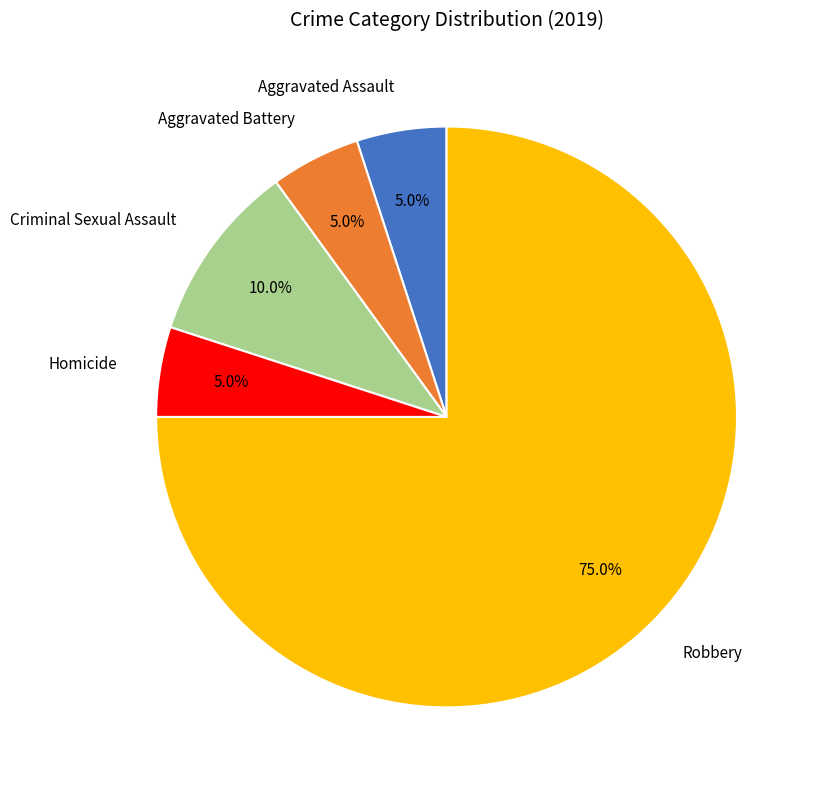

Does any single category account for the majority?

Yes